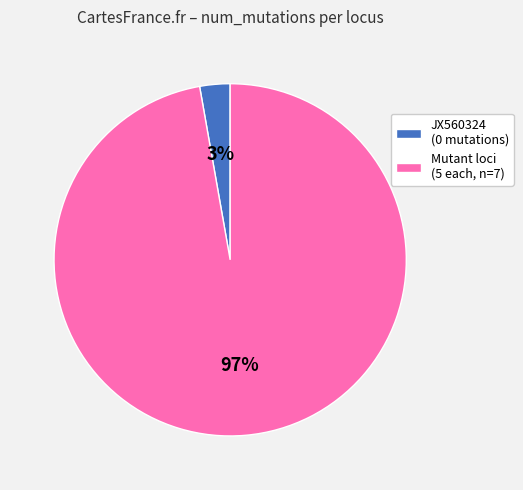

Which slice is the largest?

Mutant loci (5 each, n=7)